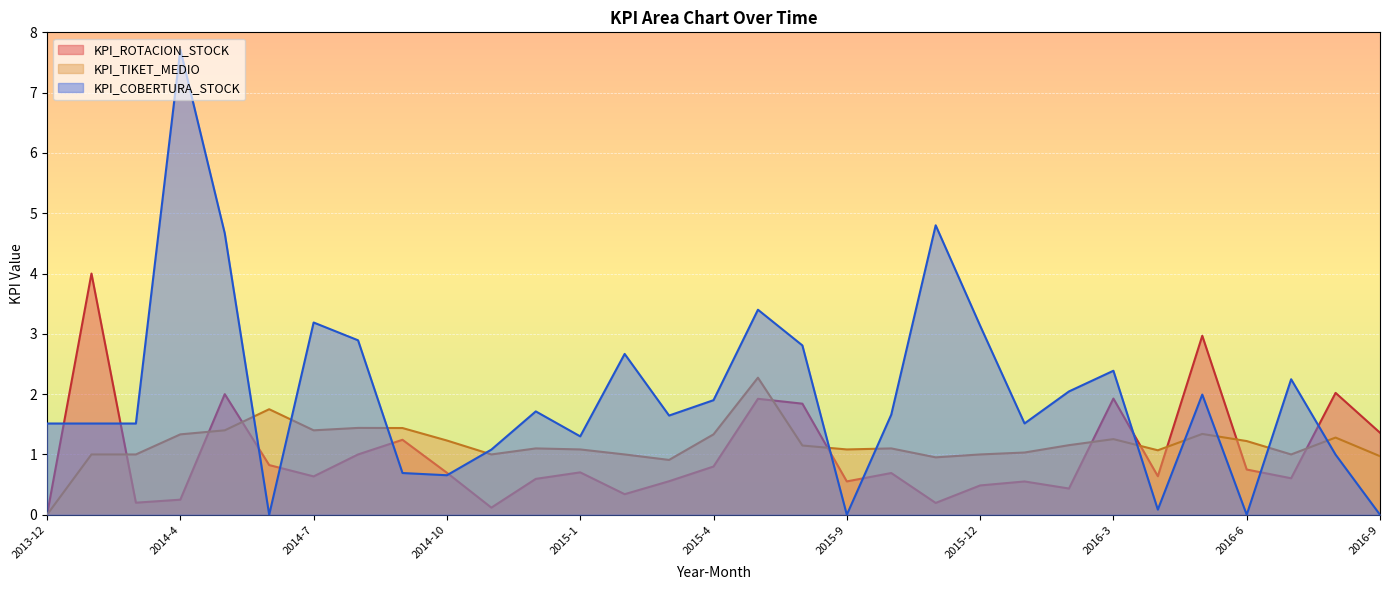

What value does the KPI_TIKET_MEDIO series have at 2014-11?

1.0